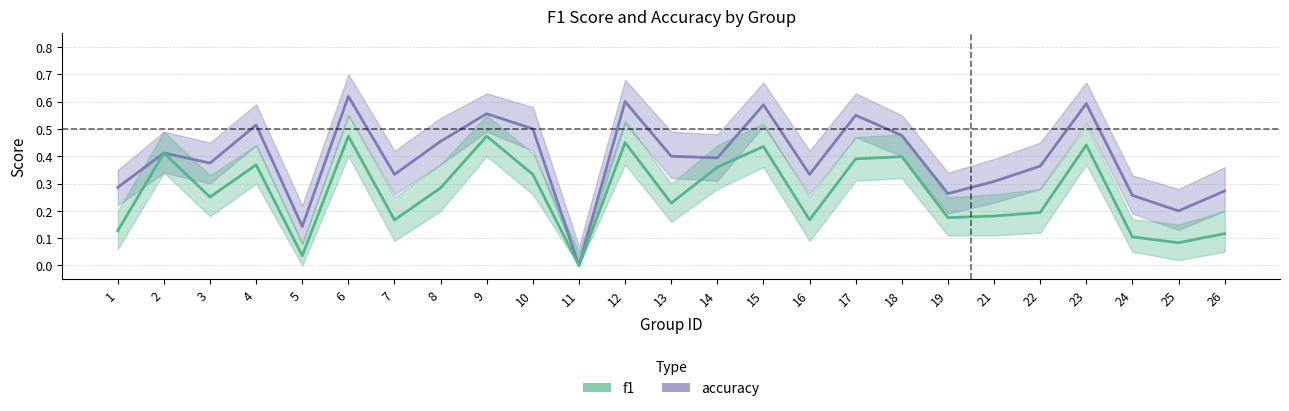

True or false: accuracy and f1 cross at least once.

False